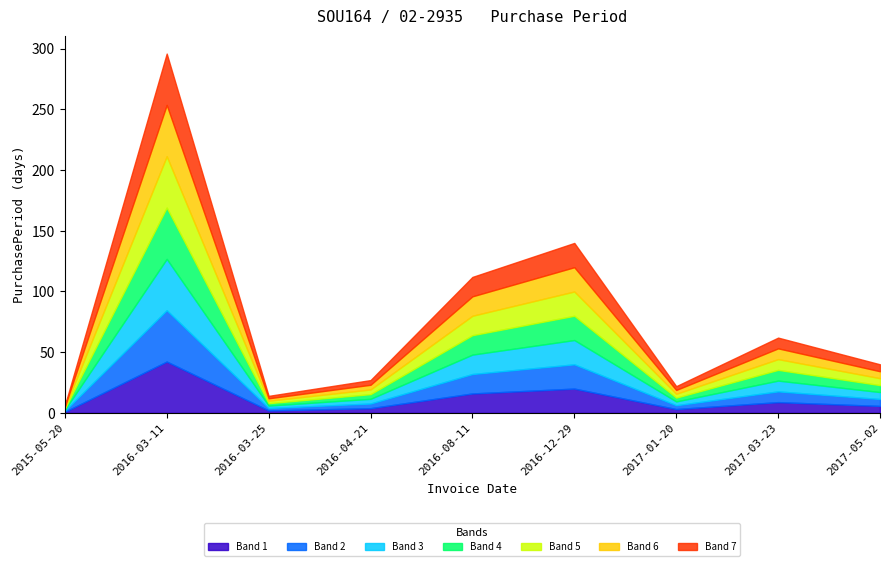

True or false: the data shows 112 at 2016-08-11.

True